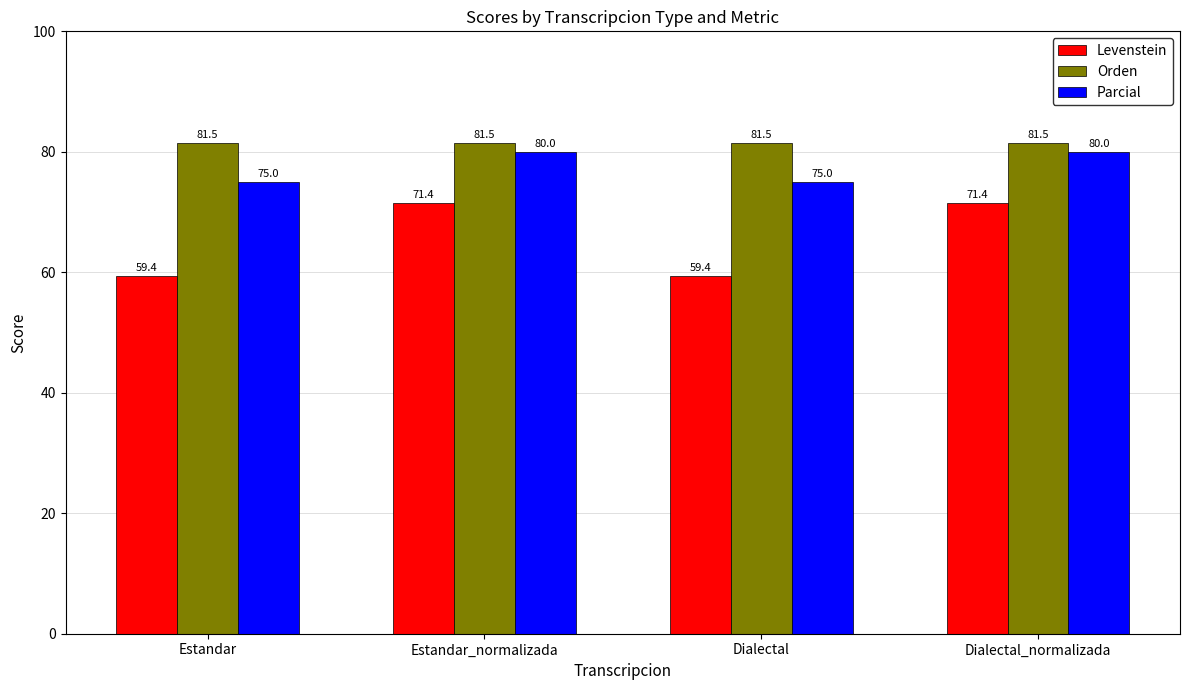

What are all the series names shown in the legend?

Levenstein, Orden, Parcial